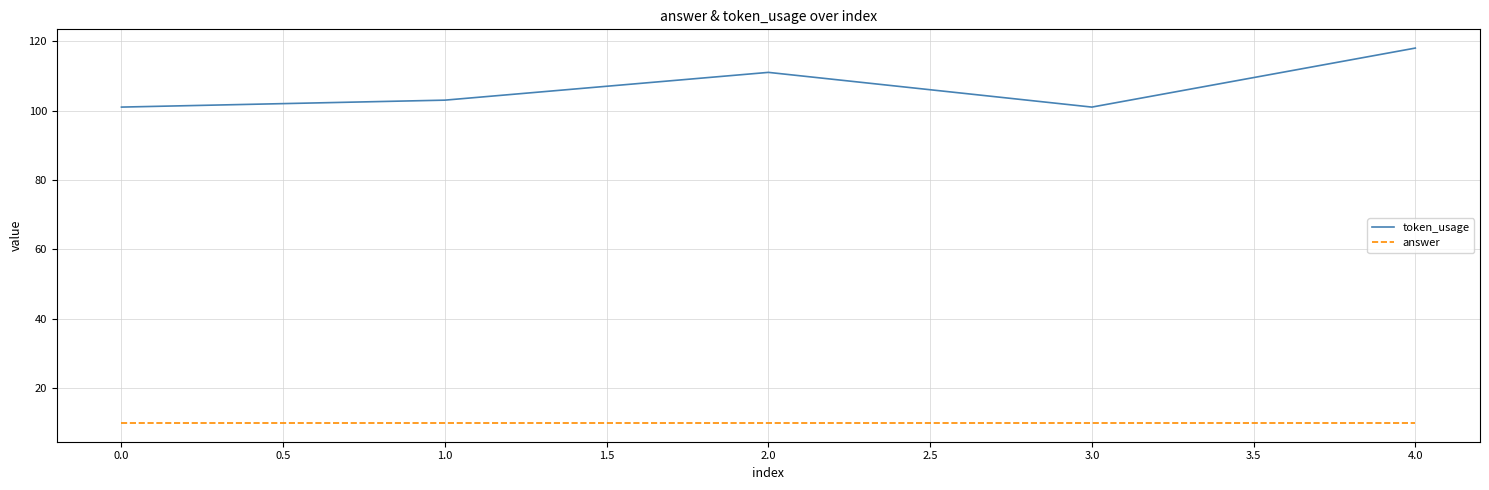

How many values in the token_usage series are below 103?

2